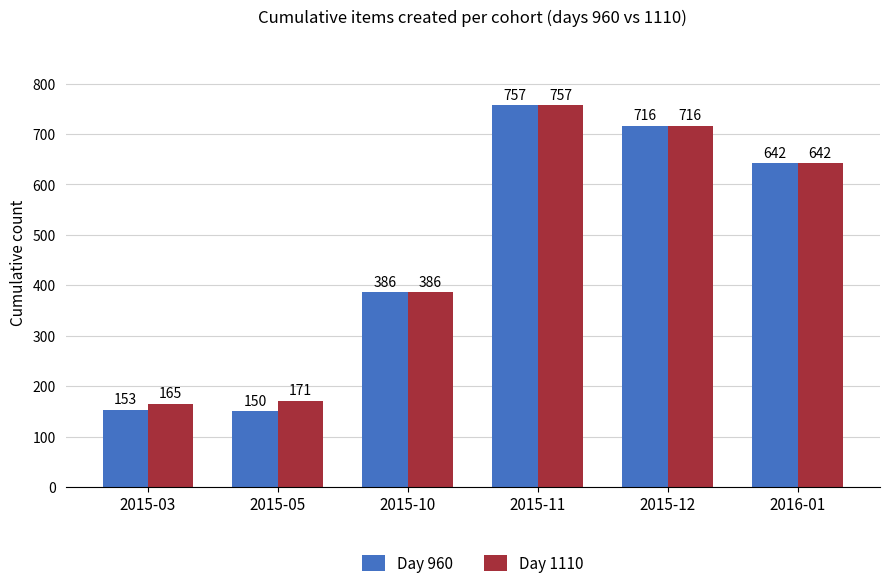

How many series are shown in this chart?

2